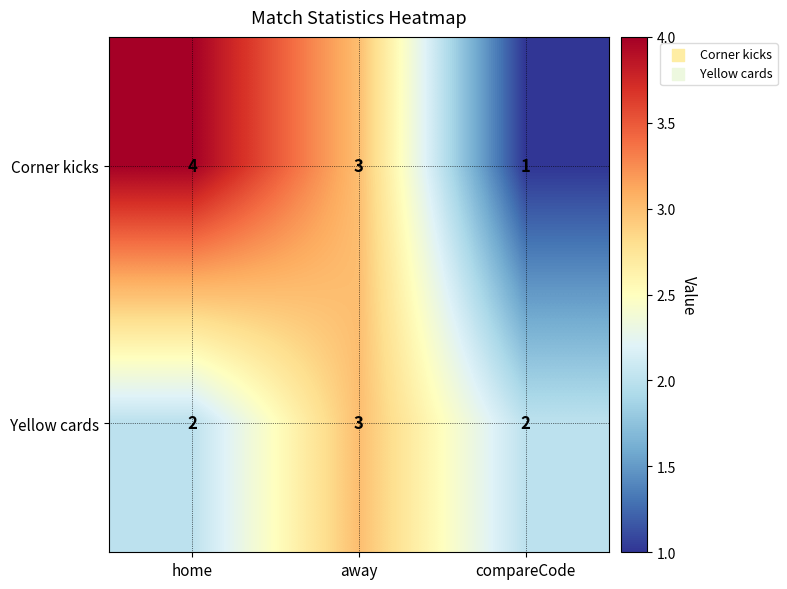

Which series has the largest range (max minus min)?

Corner kicks